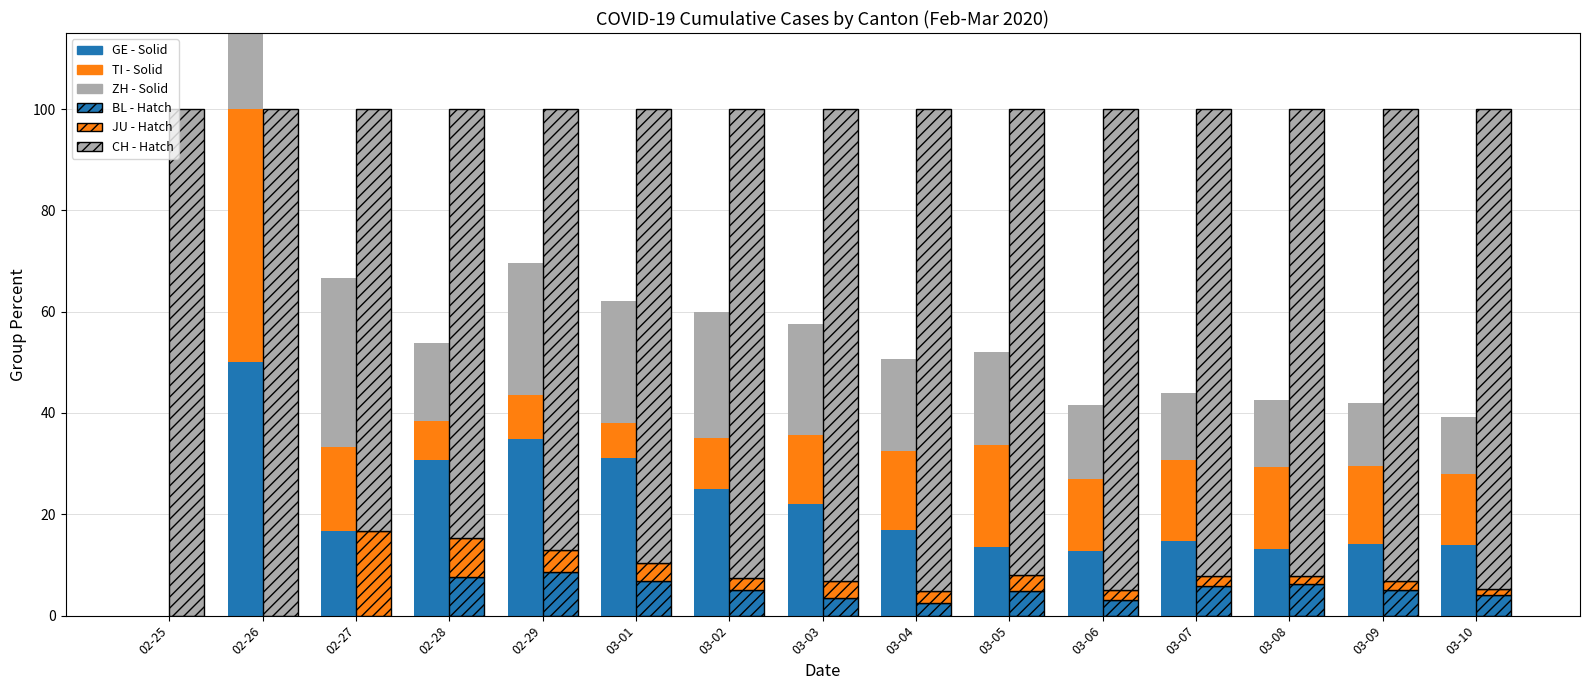

Rank the series by their maximum value, from lowest to highest.

BL (hatch), JU (hatch), GE (solid), TI (solid), ZH (solid), CH rem (hatch)